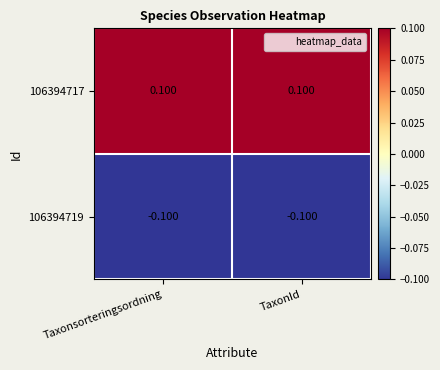

Is the value of 106394717 at Taxonsorteringsordning greater than the value of 106394719 at Taxonsorteringsordning?

Yes